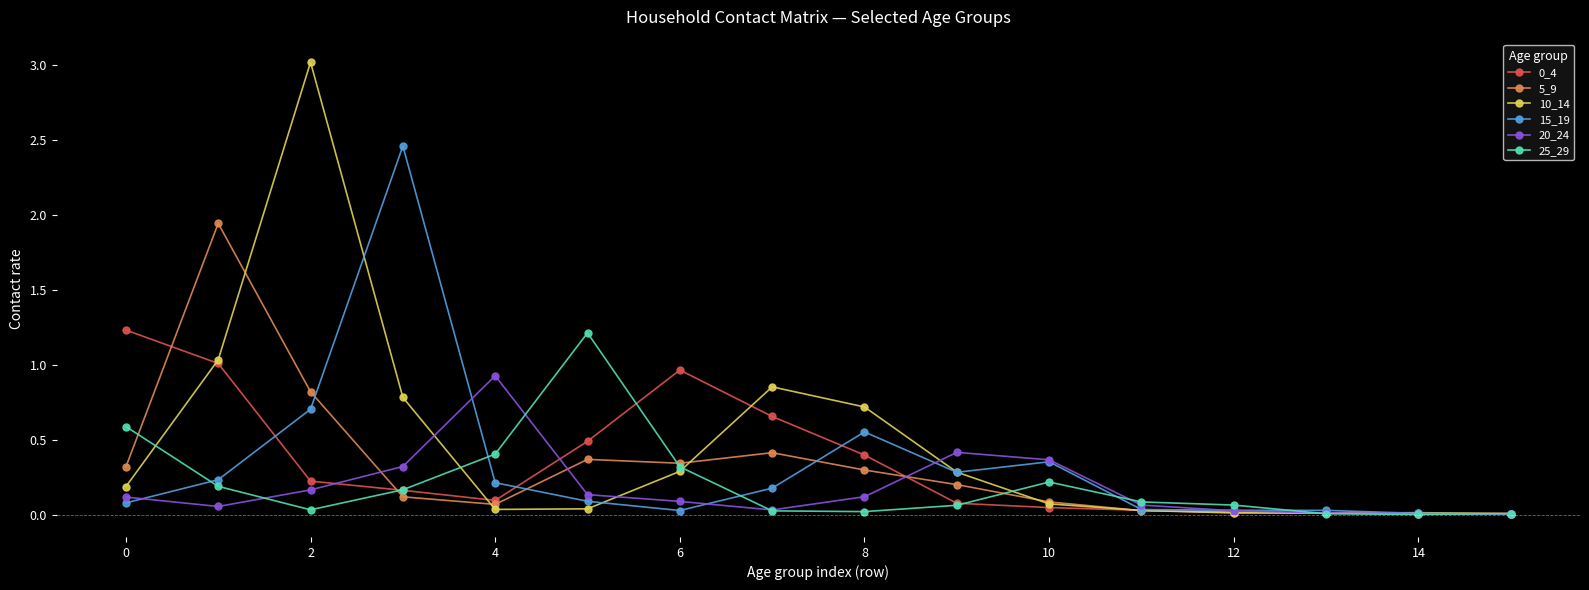

What is the highest value of the 10_14 series?

3.0